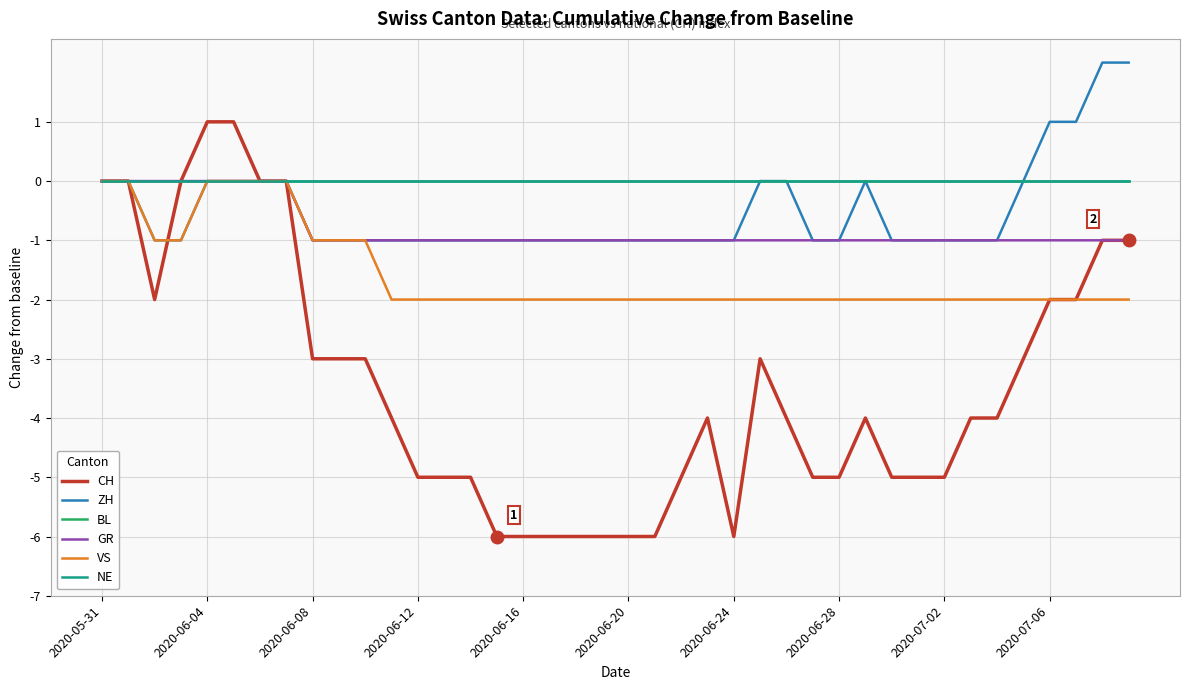

Does the chart display data point markers on the line(s)?

No